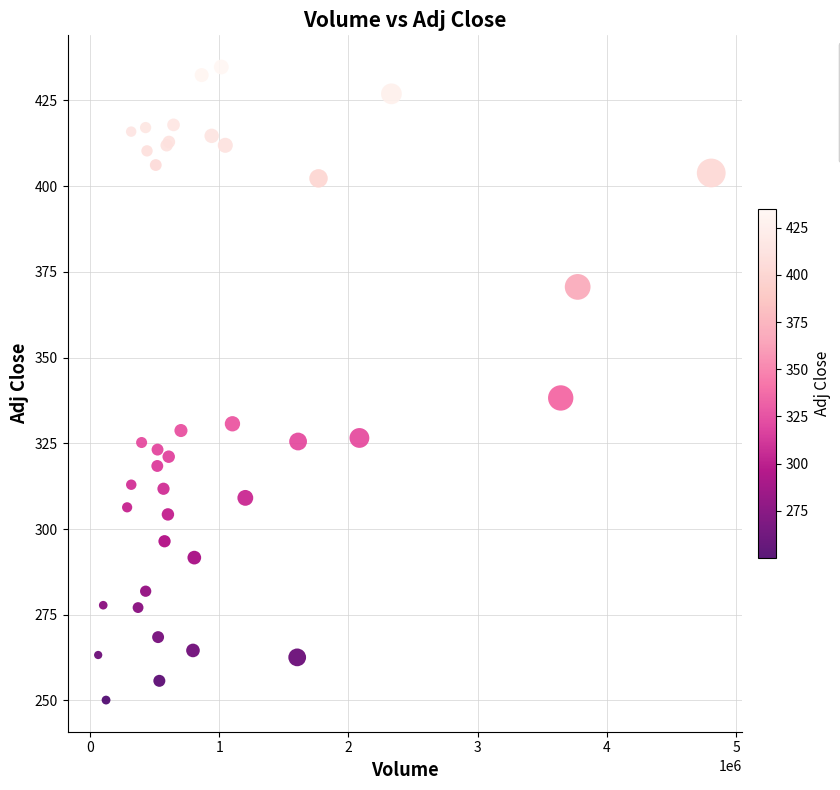

What Y value in the scatter plot is closest to 342?

338.2